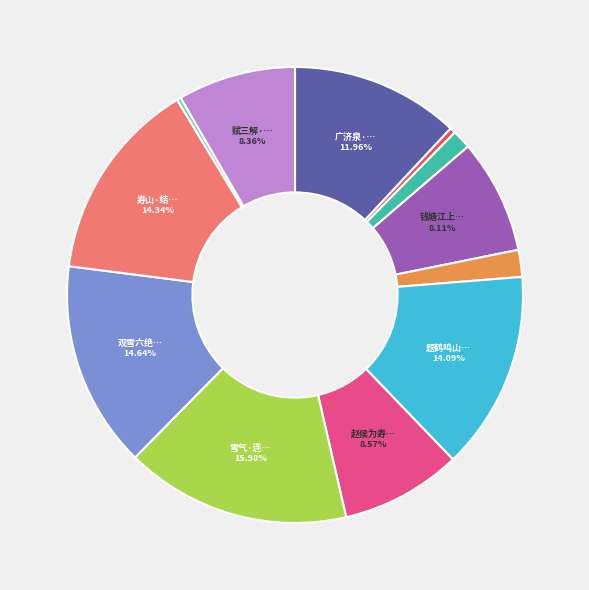

Does any single category account for the majority?

No